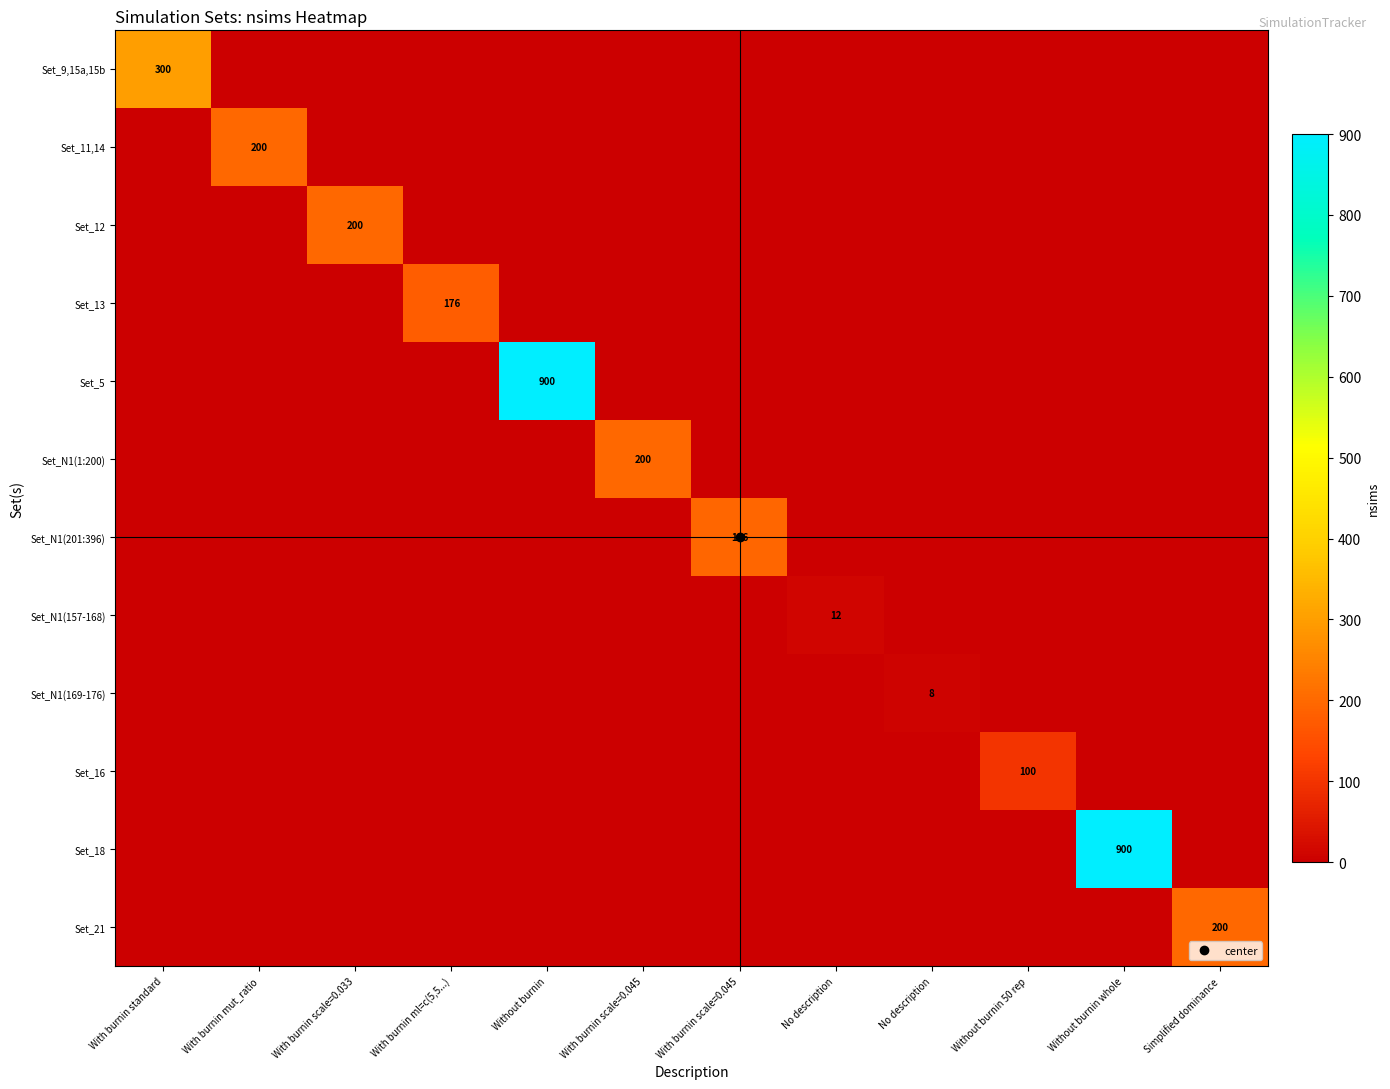

List the series in order of their peak value, lowest first.

Set_N1(169-176), Set_N1(157-168), Set_16, Set_13, Set_N1(201:396), Set_11,14, Set_12, Set_N1(1:200), Set_21, Set_9,15a,15b, Set_5, Set_18